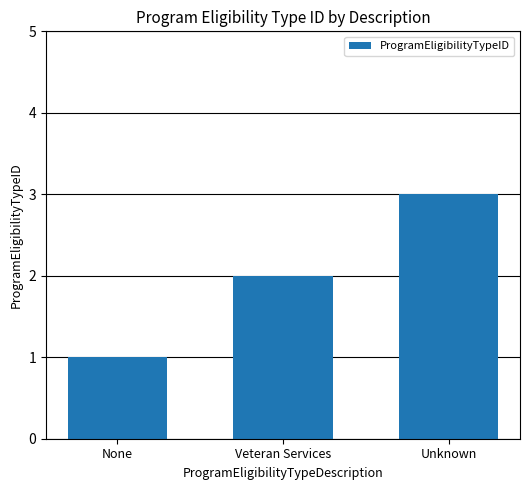

Does the chart contain any negative values?

No